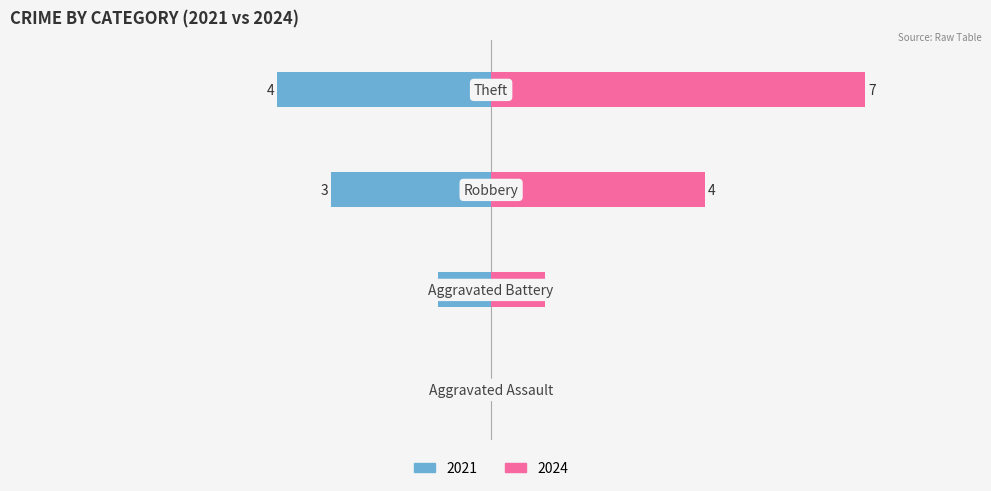

True or false: 2024 (Single Mother style) has a value of 11 at −4.

False